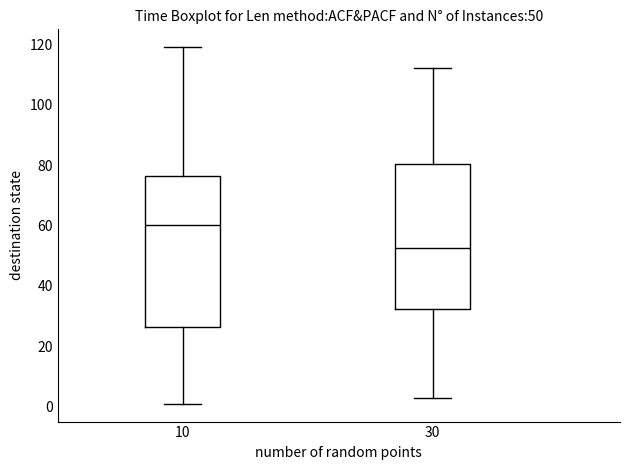

Comparing the boxes themselves (not the whiskers), which one is the tallest?

10